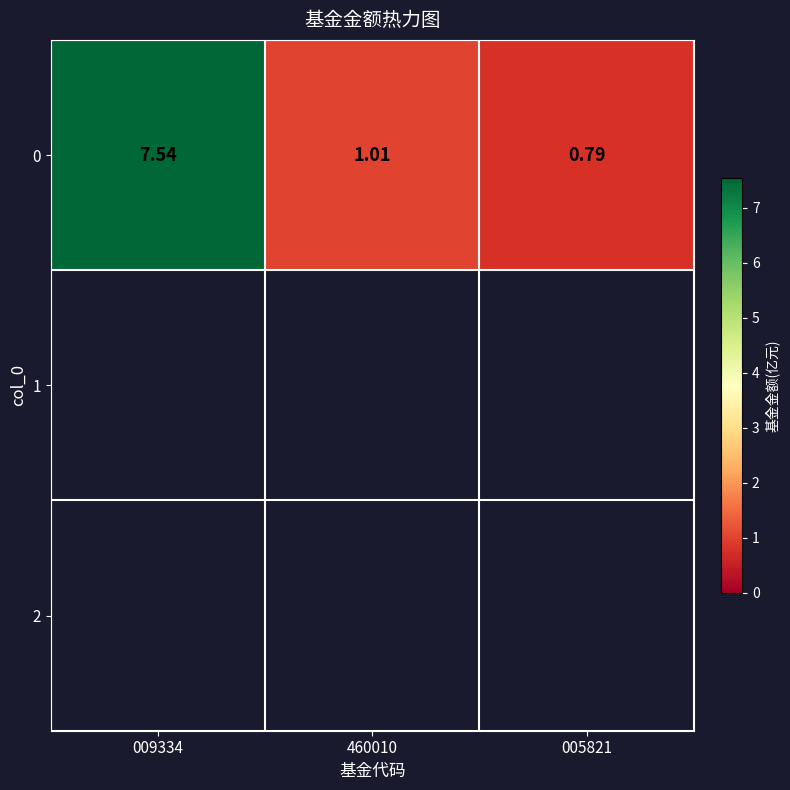

How many distinct data groups are displayed?

1